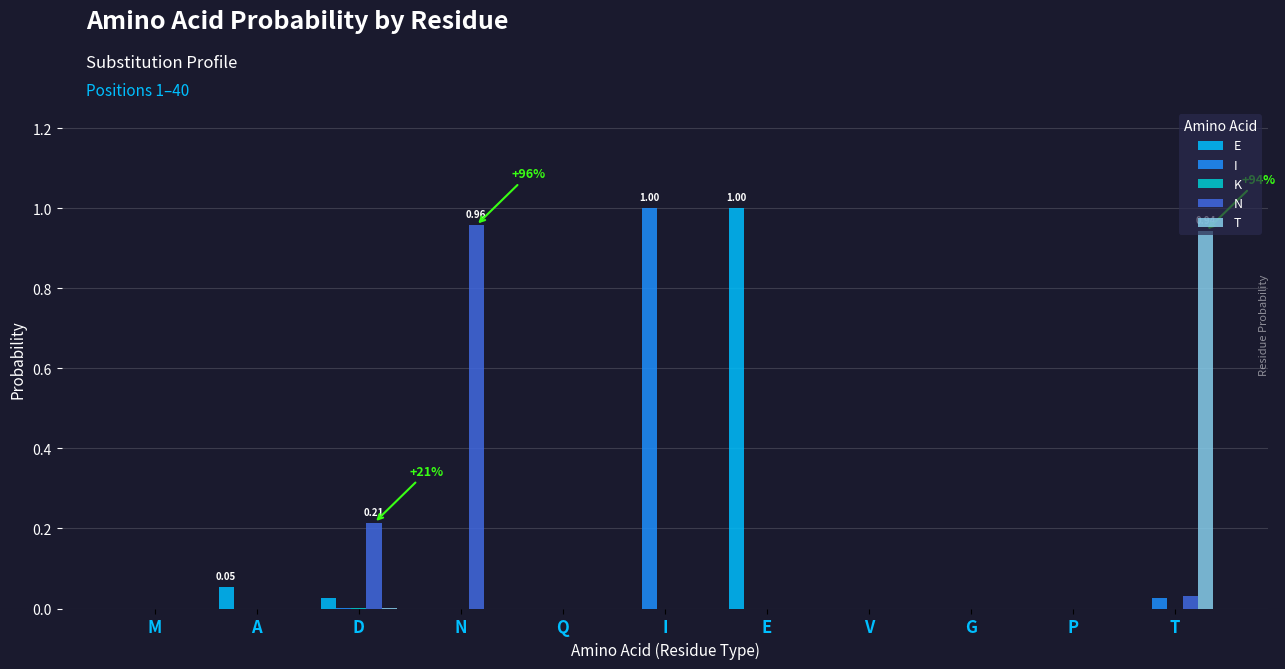

Which series changed the most between I and P?

I